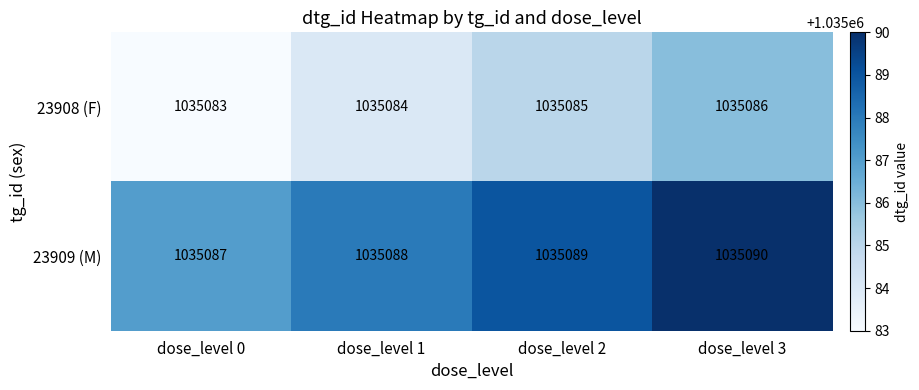

Reading left to right, extract all data points from this chart.

23908 (F): 1035083	1035084	1035085	1035086
23909 (M): 1035087	1035088	1035089	1035090